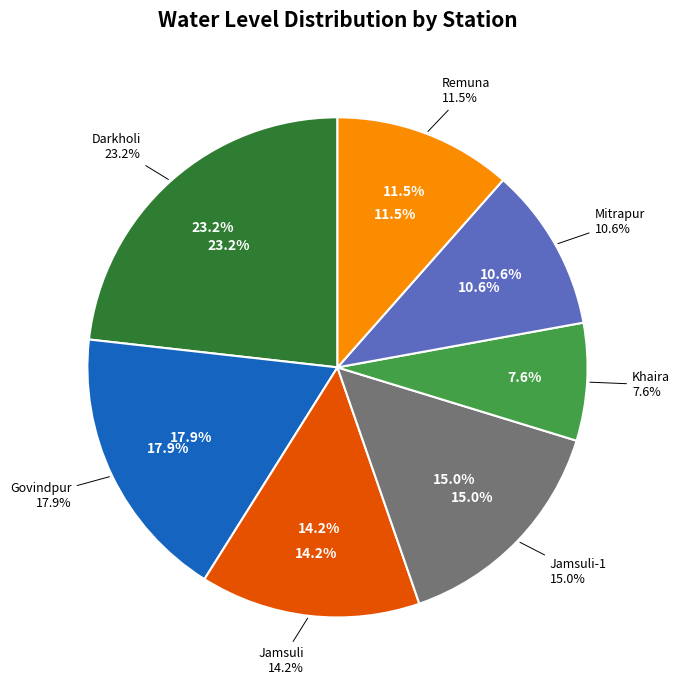

To the nearest percent, what is the difference between the largest and smallest slice percentages?

16%